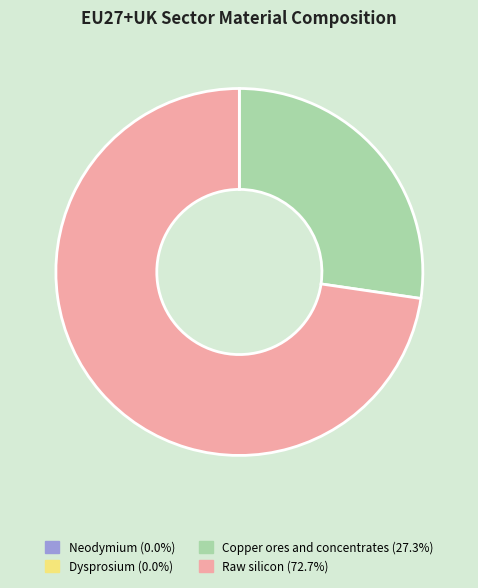

Which slice is the largest?

Raw silicon